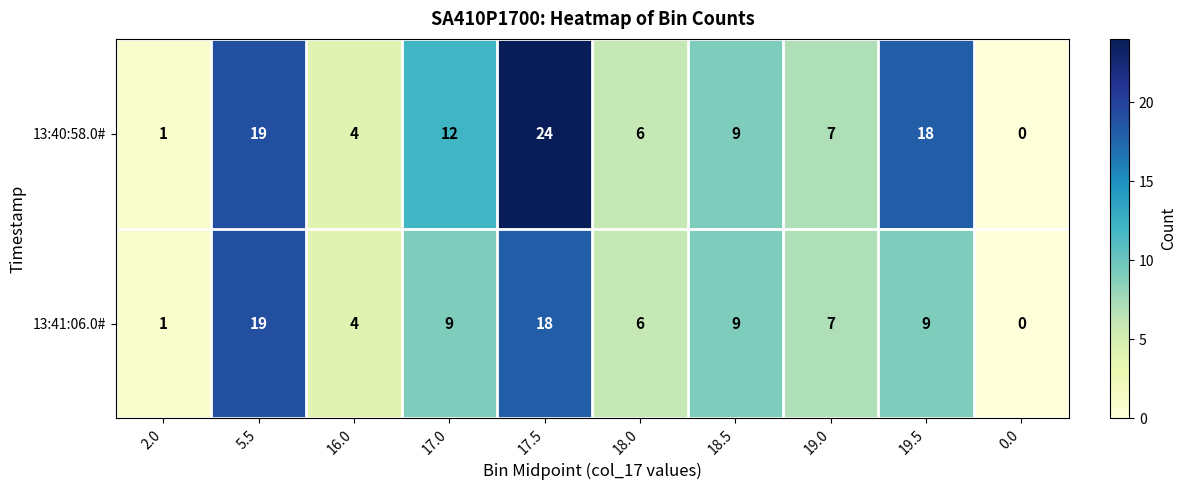

Which series has the largest range (max minus min)?

13:40:58.0#